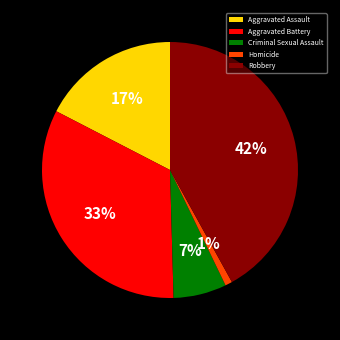

Does Criminal Sexual Assault account for over 50% of the chart?

No